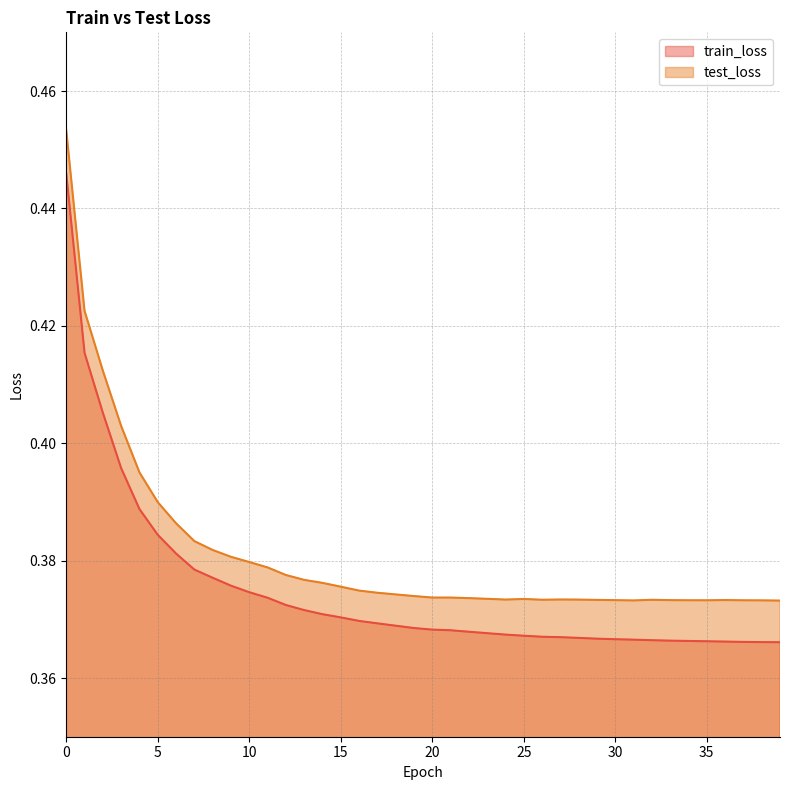

Count the train_loss values in the range 0 to 1.

40